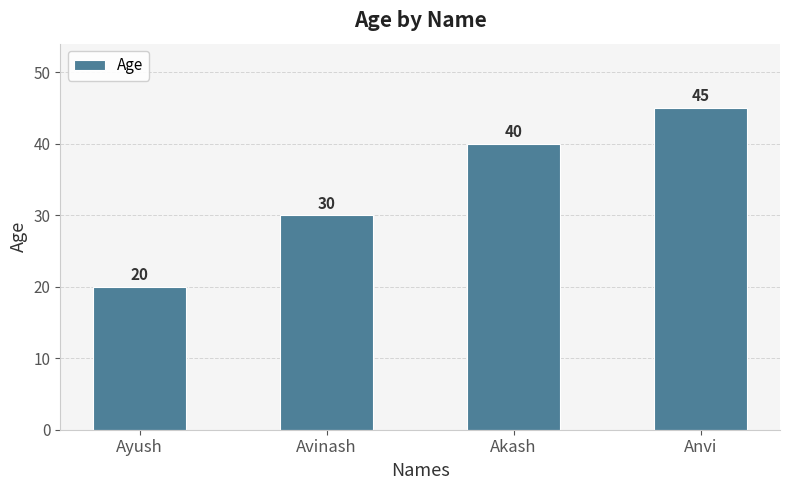

What position from the left is Avinash?

2